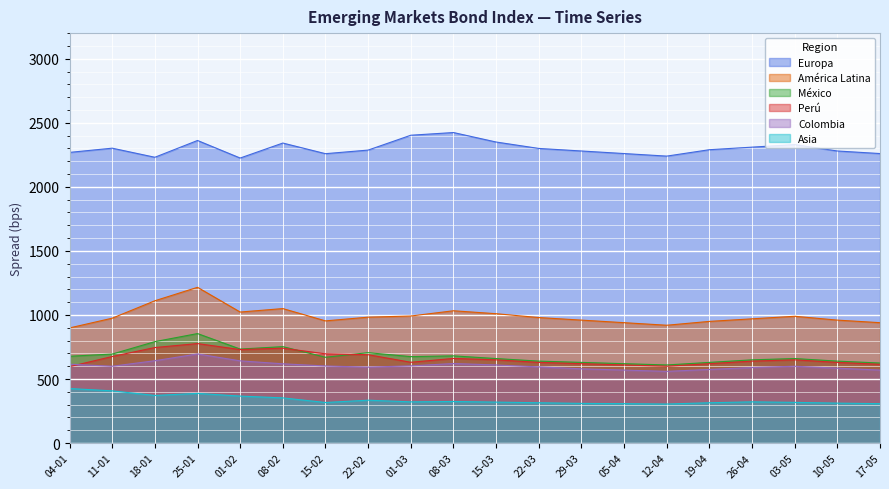

What is the smallest value displayed?

305